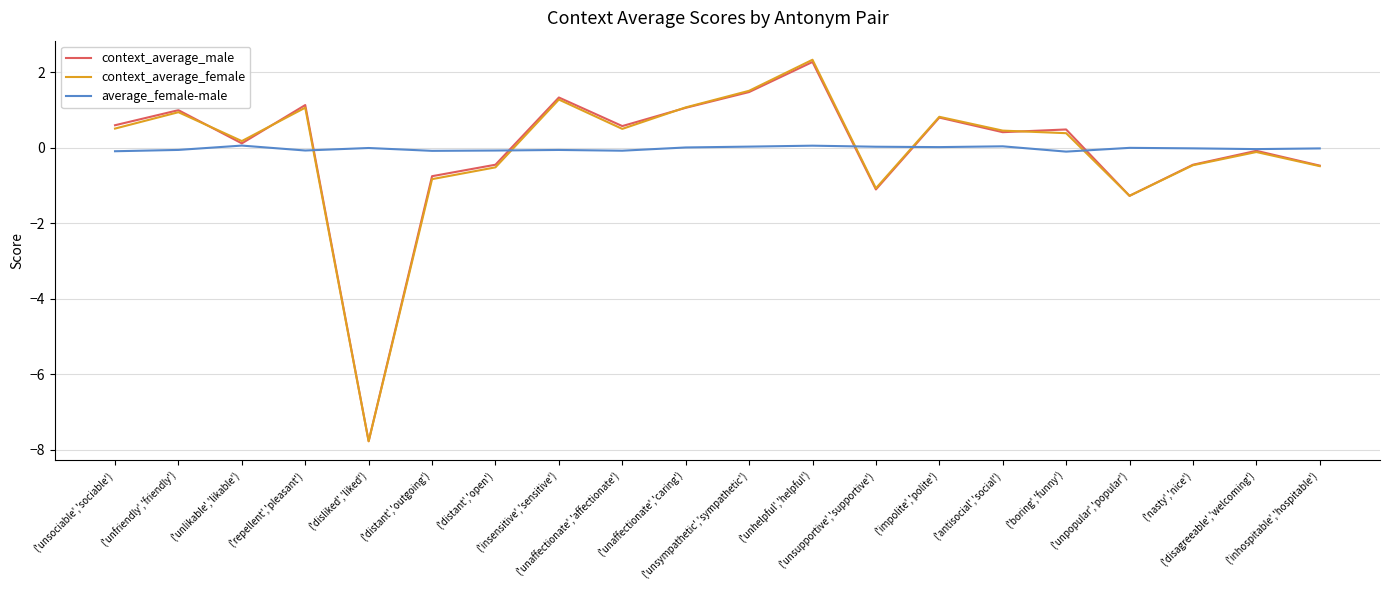

What is the maximum value for context_average_male?

2.3